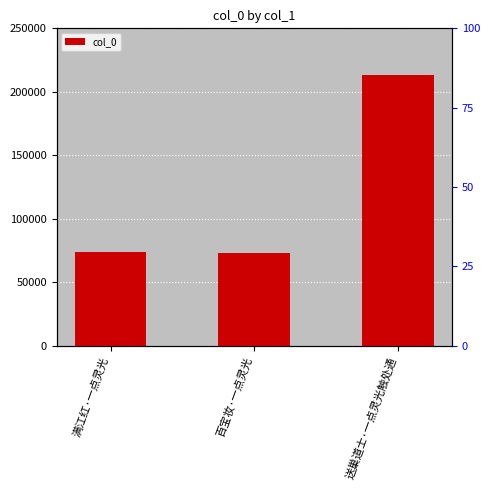

What is the average value?

119995